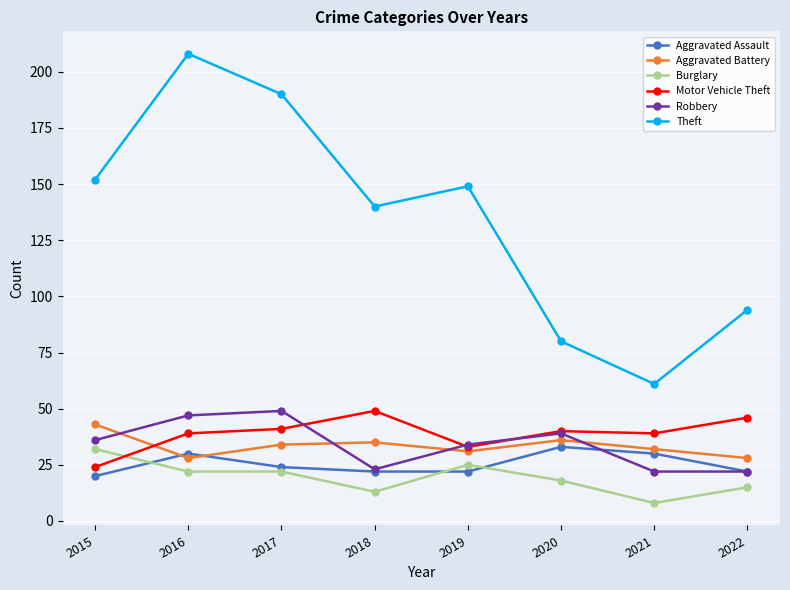

How many series are shown in this chart?

6